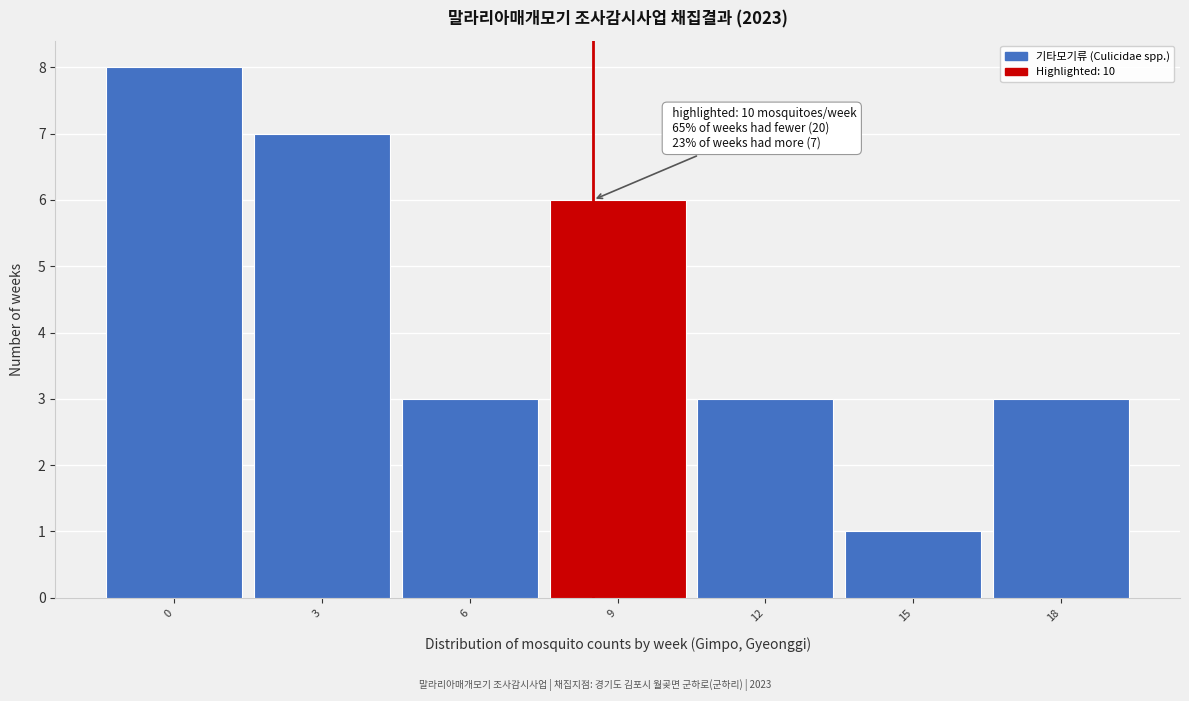

Reading left to right, list all the values displayed in this chart.

8	7	3	6	3	1	3